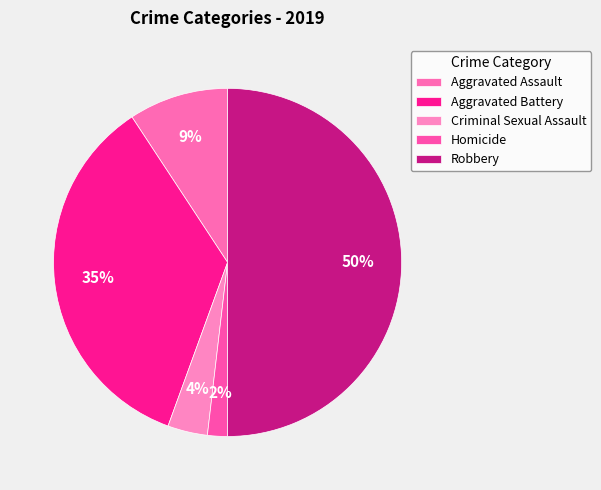

What is the ratio of the value at Aggravated Battery to the value at Aggravated Assault?

3.8